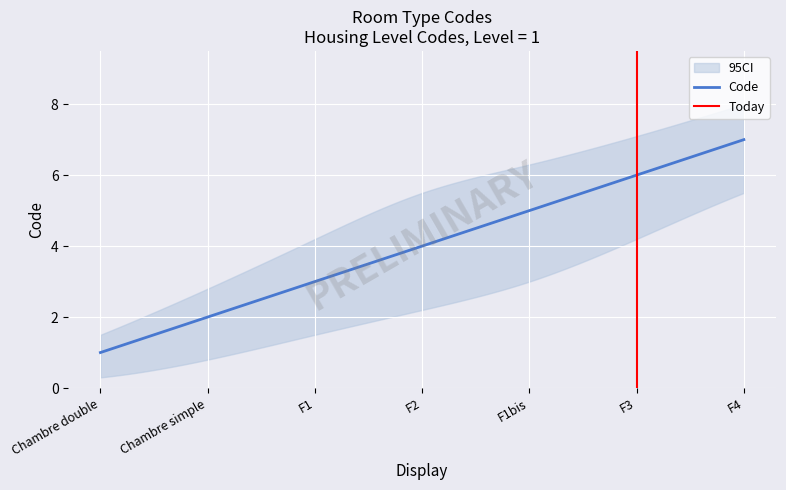

What is the difference between the highest and lowest values at F3?

2.9